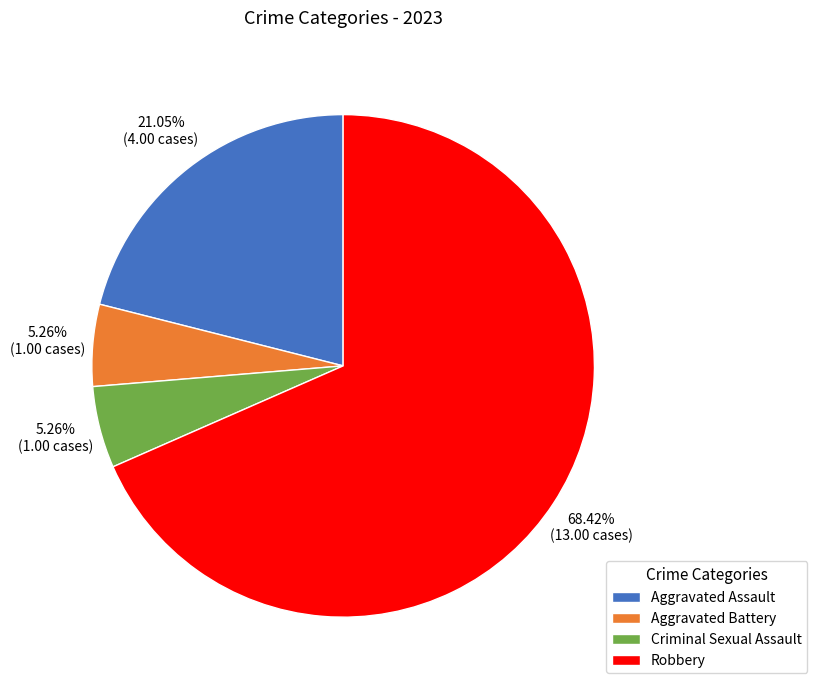

Is the sum of Criminal Sexual Assault and Robbery greater than half?

Yes